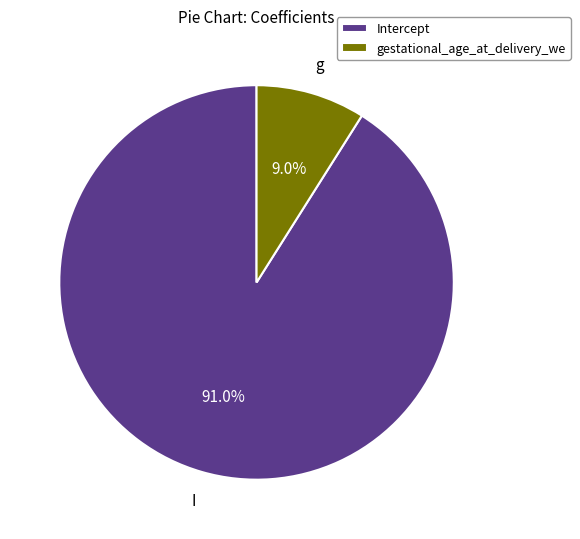

Between Intercept and gestational_age_at_delivery_we, which is larger?

Intercept